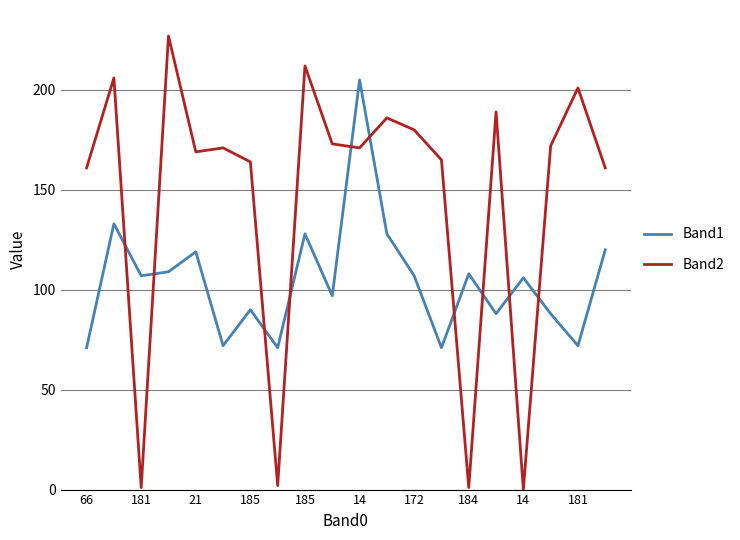

Which series has the largest total across all categories?

Band2